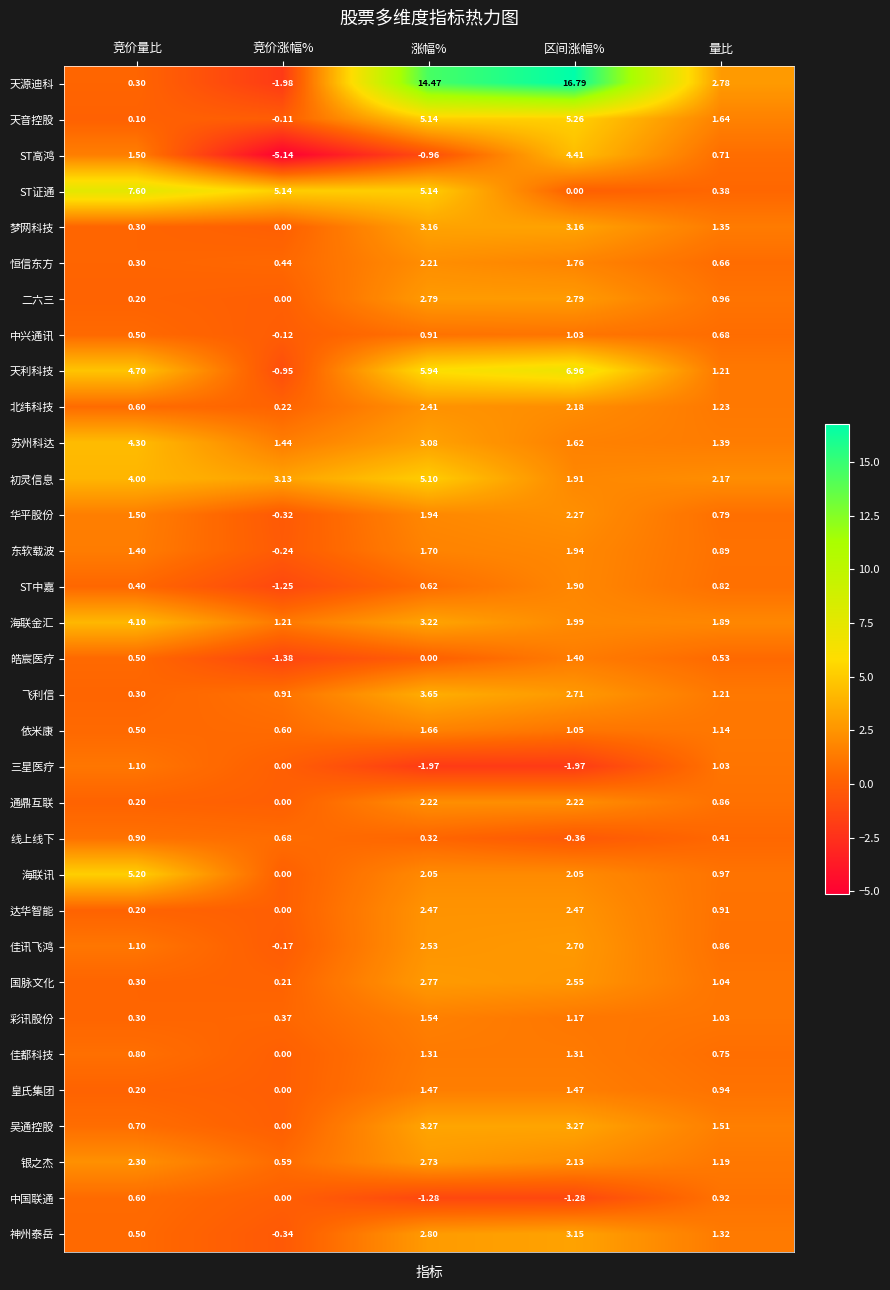

Which label corresponds to the smallest value in the chart?

竞价涨幅%